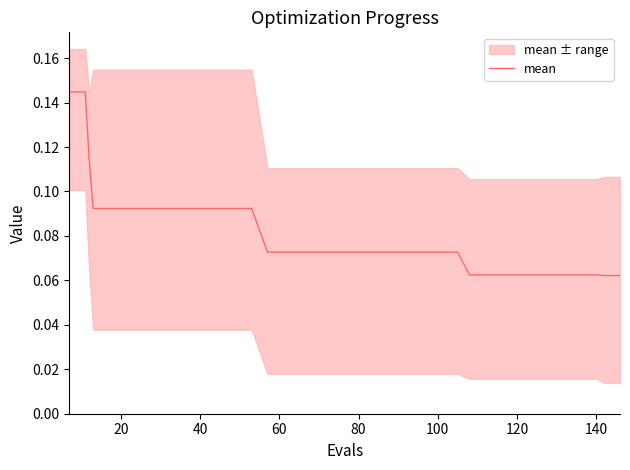

What is the difference between the maximum and minimum values?

0.1